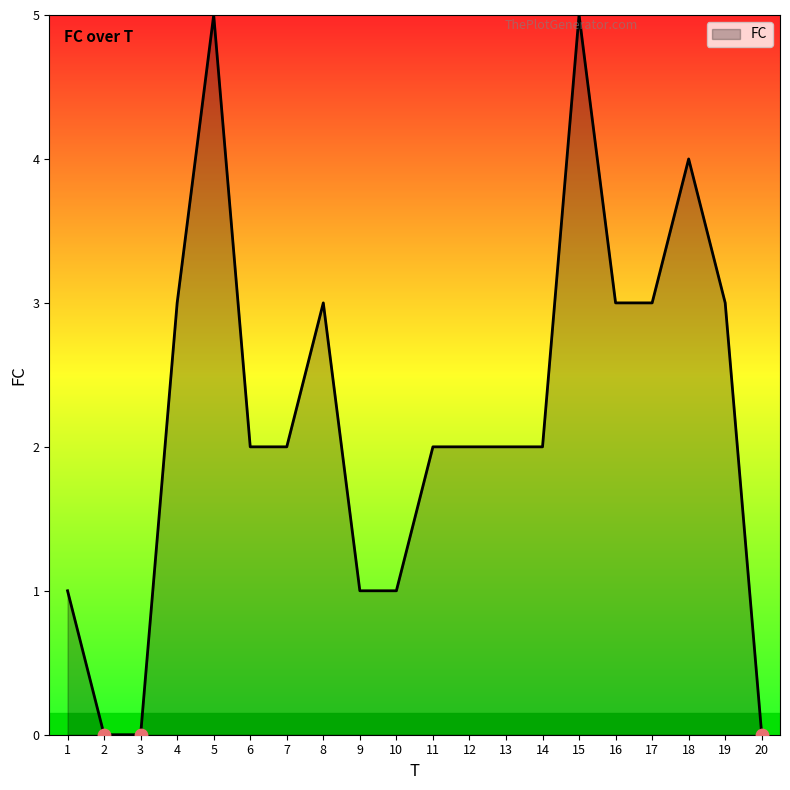

Approximately how many times larger is the value at 8 compared to 16?

1.0